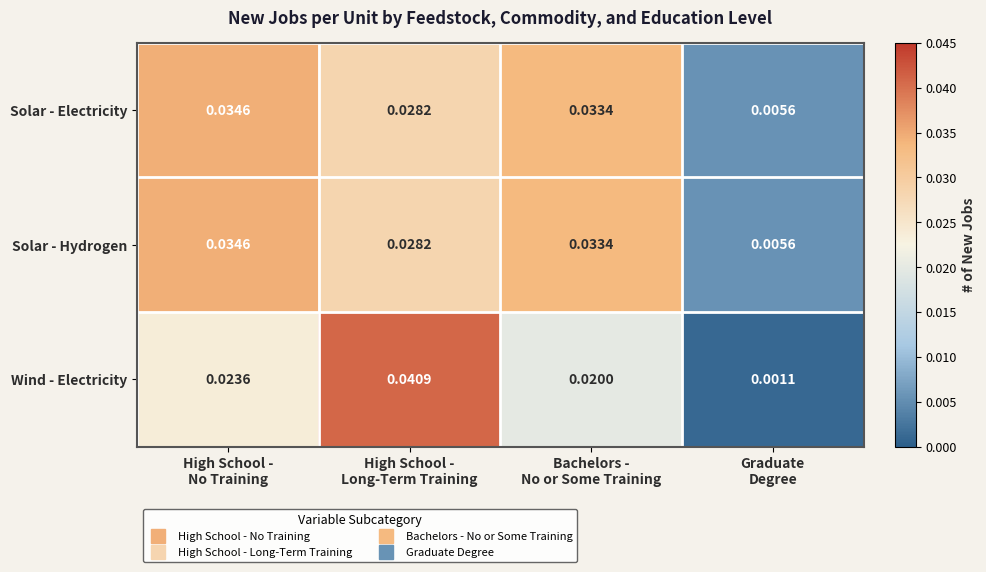

How many categories are shown in the chart?

4